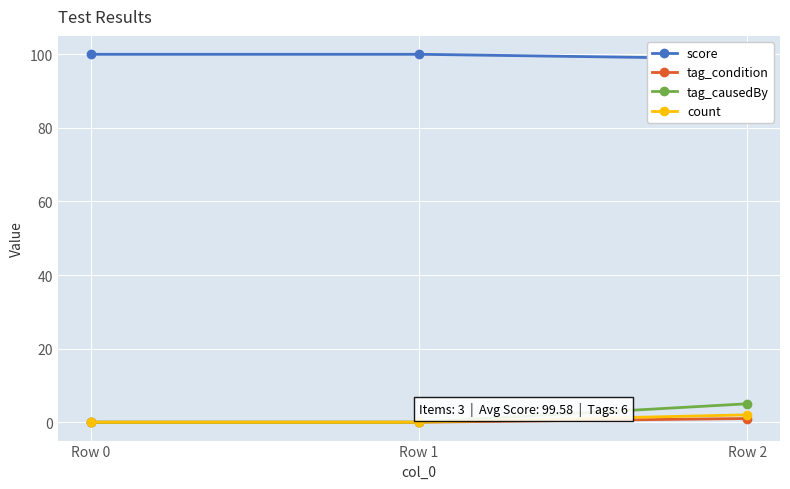

List the labels in order of score value, smallest first.

Row 2, Row 0, Row 1